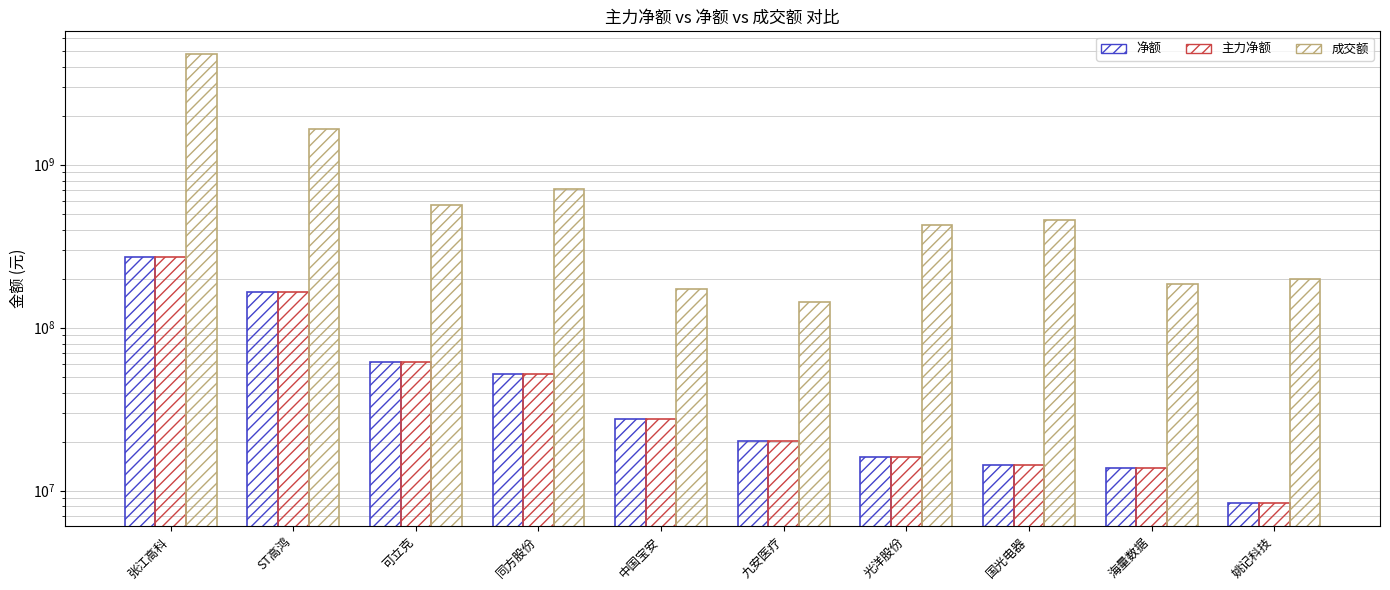

What is the label of the 5th bar from the right?

九安医疗